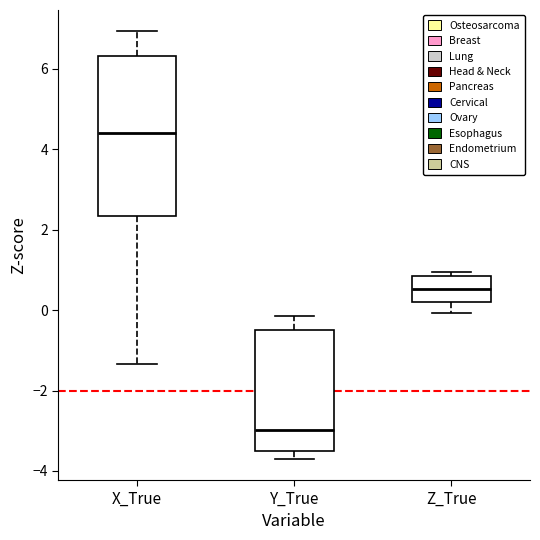

Which box has the lowest median line?

Y_True